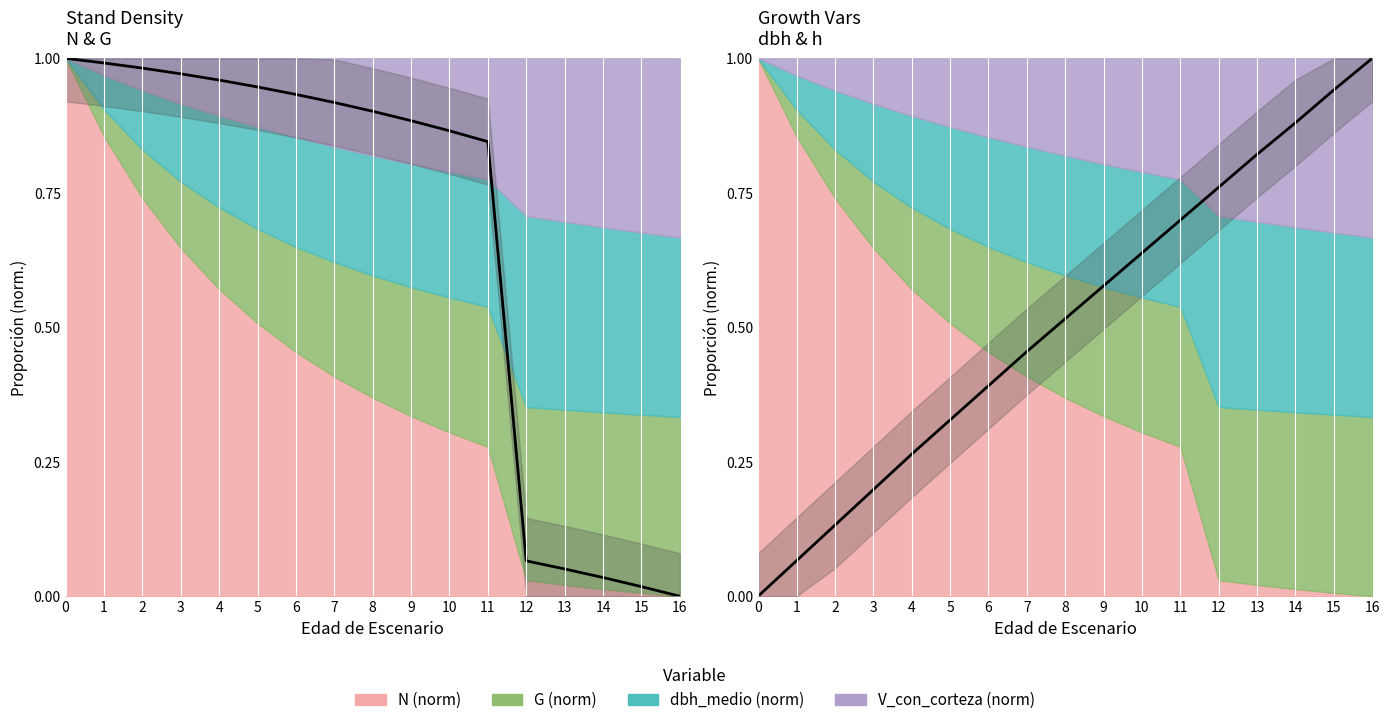

The h_media series shows 0.8 at 7. True or false?

False